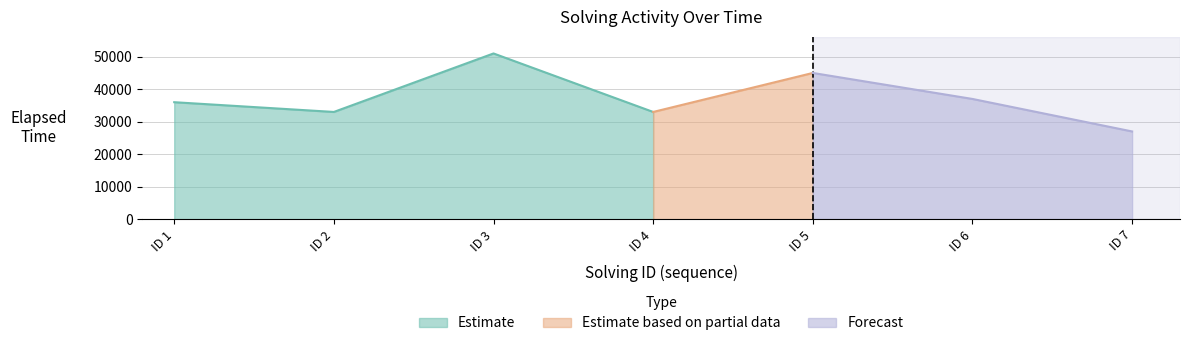

What is the difference between the highest and lowest values at 7?

26993